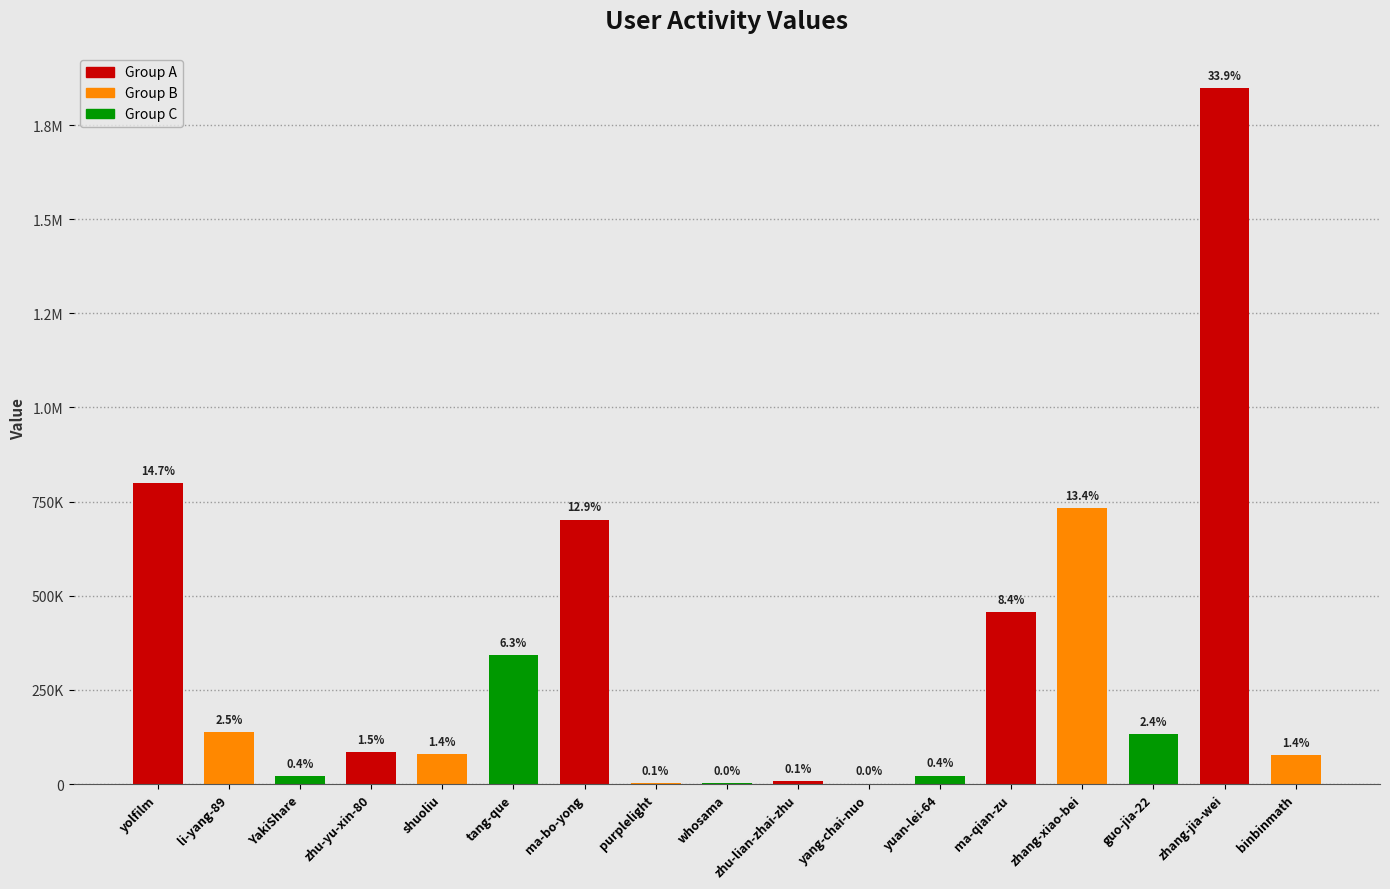

What position from the right is yolfilm?

17